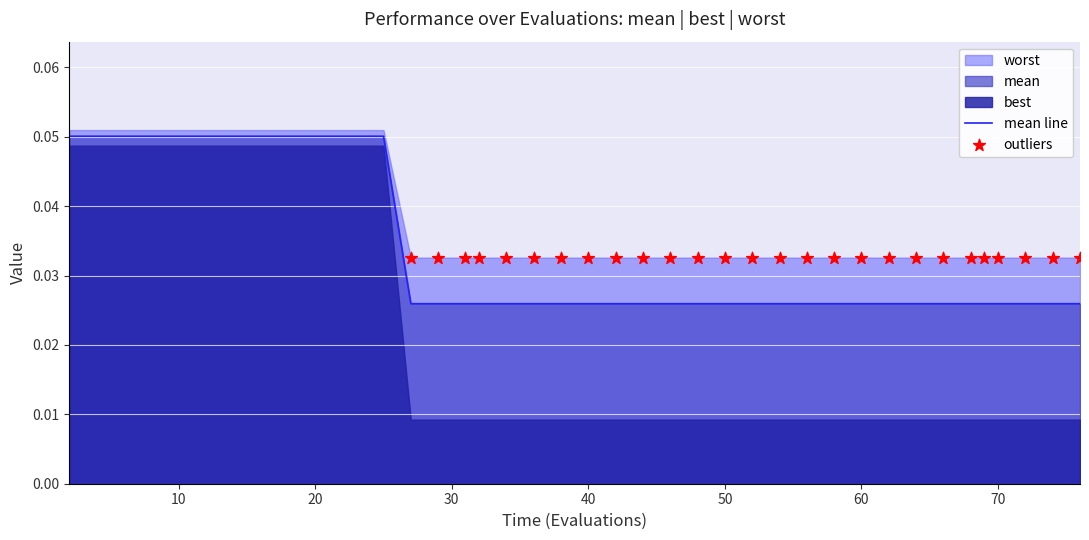

What is the total value across all series at 72?

0.1